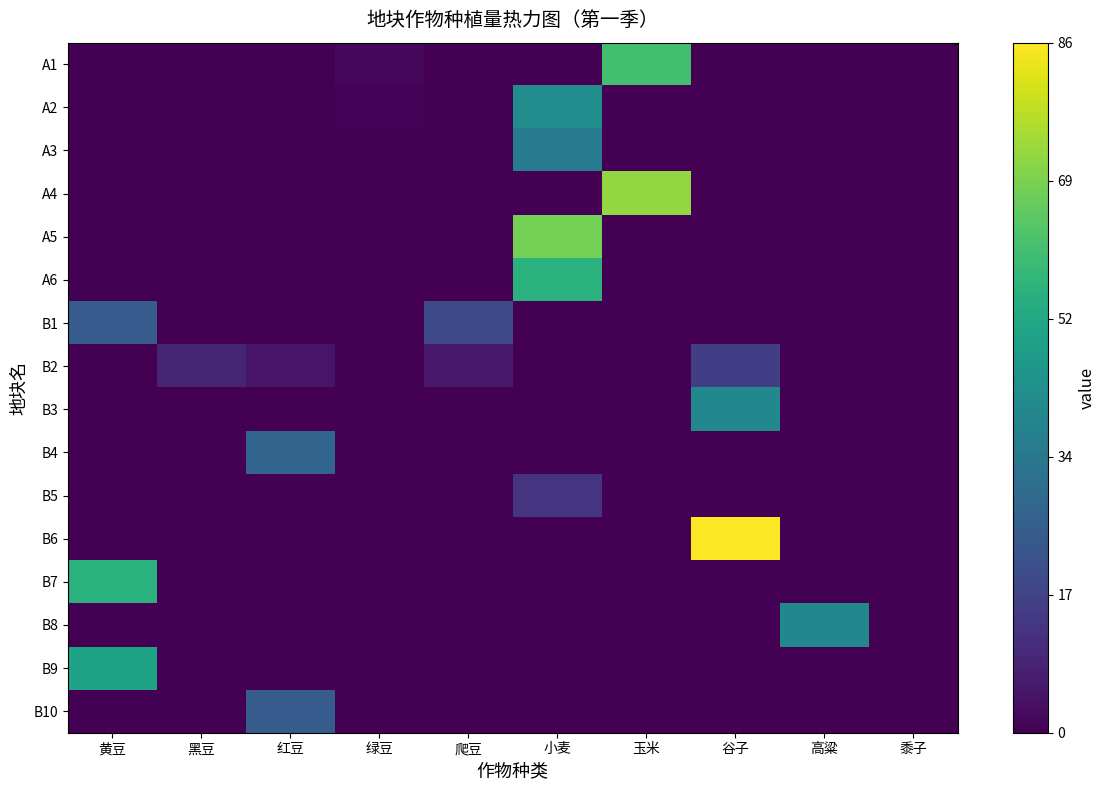

How many categories are shown in the chart?

10